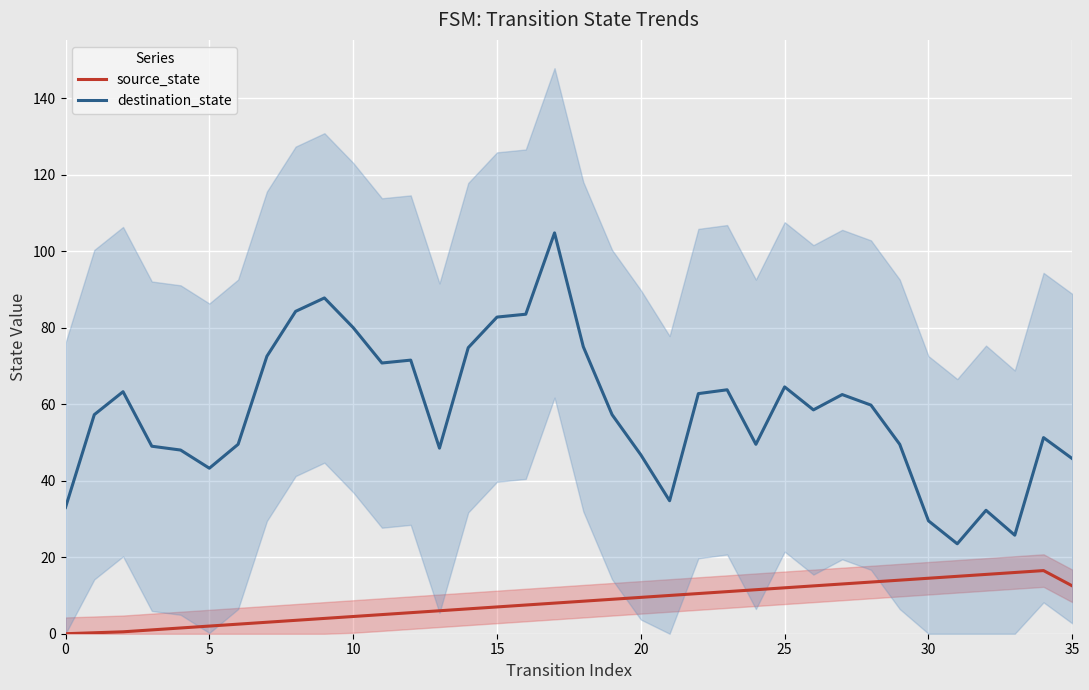

What is the maximum value shown in the chart?

104.8